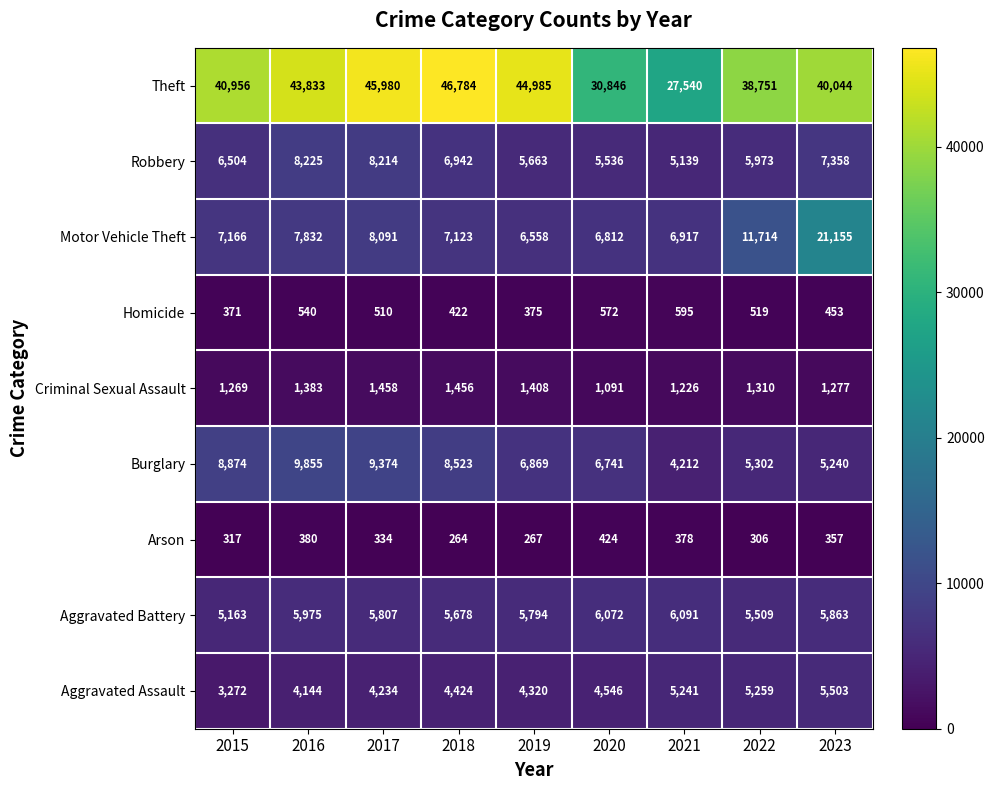

Count the number of categories in the chart.

9